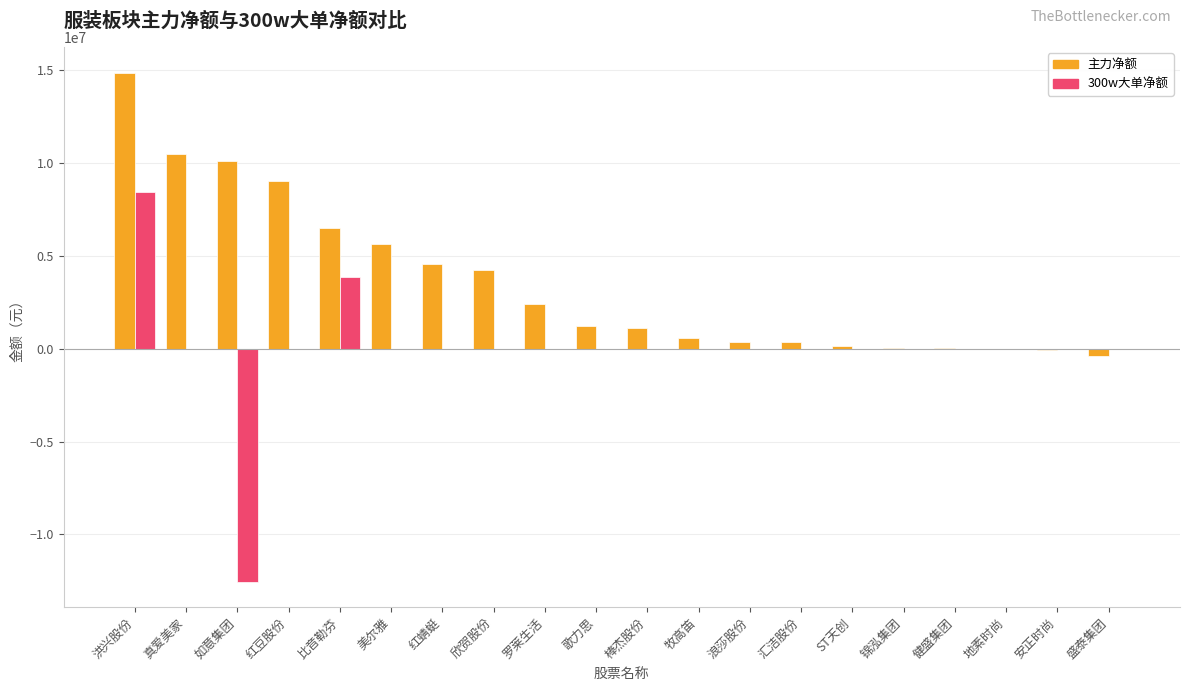

At which label is 主力净额 closest to 7240203?

比音勒芬